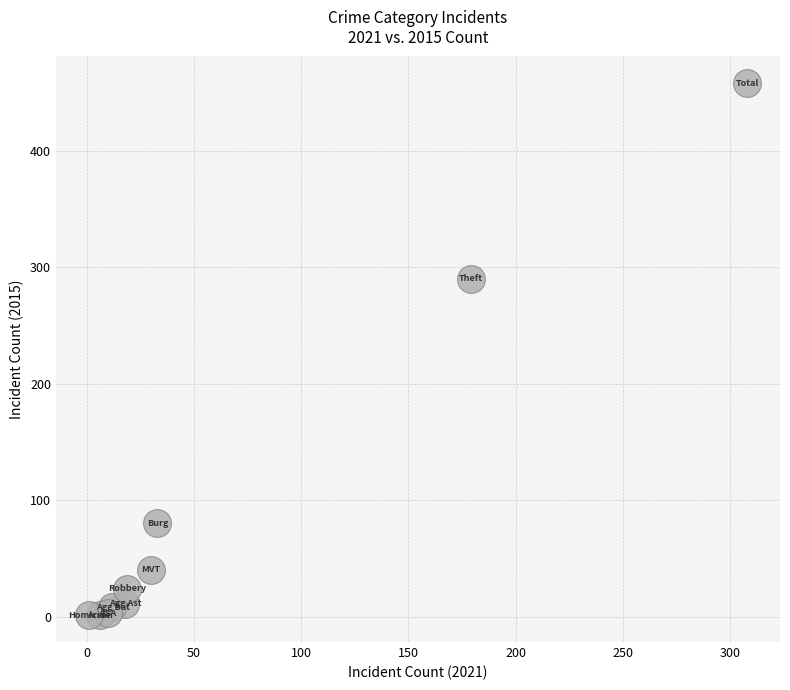

What Y value in the scatter plot is closest to 229?

290